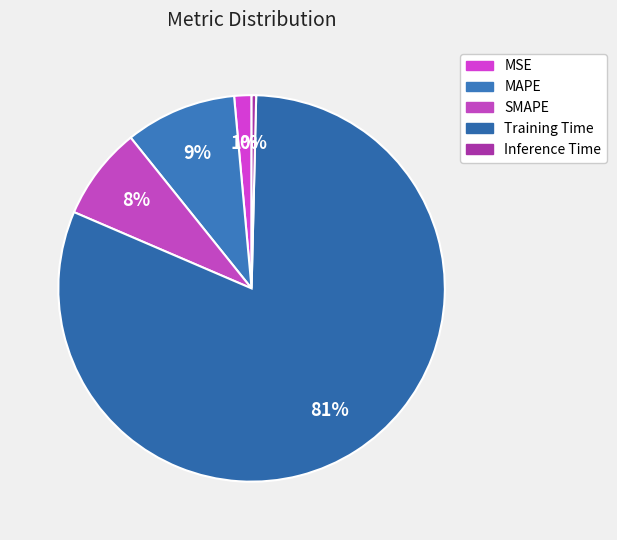

Is it true that SMAPE is 8% of the pie?

True